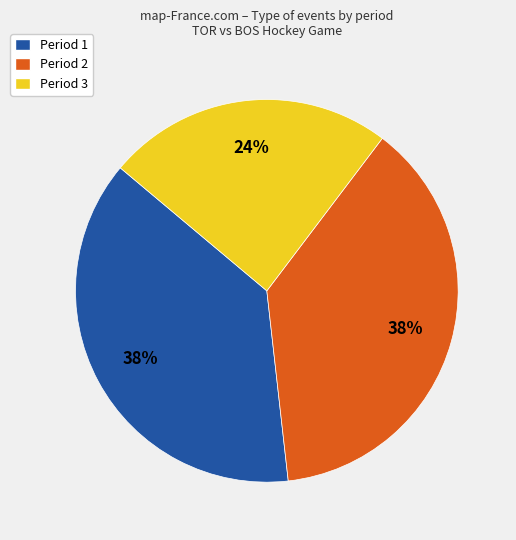

What is the smallest slice in the pie chart?

Period 3